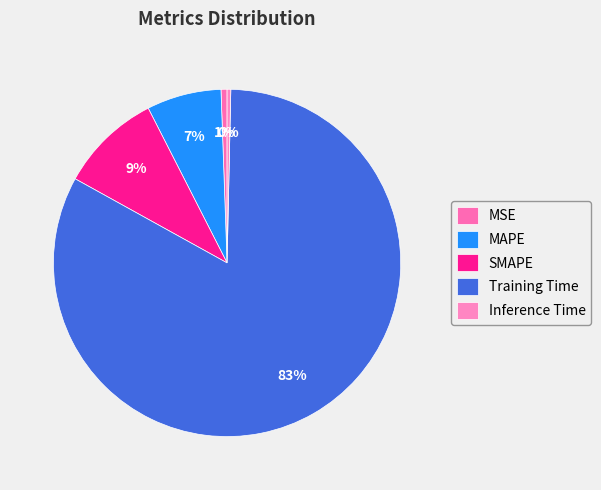

Which slice is the largest?

Training Time